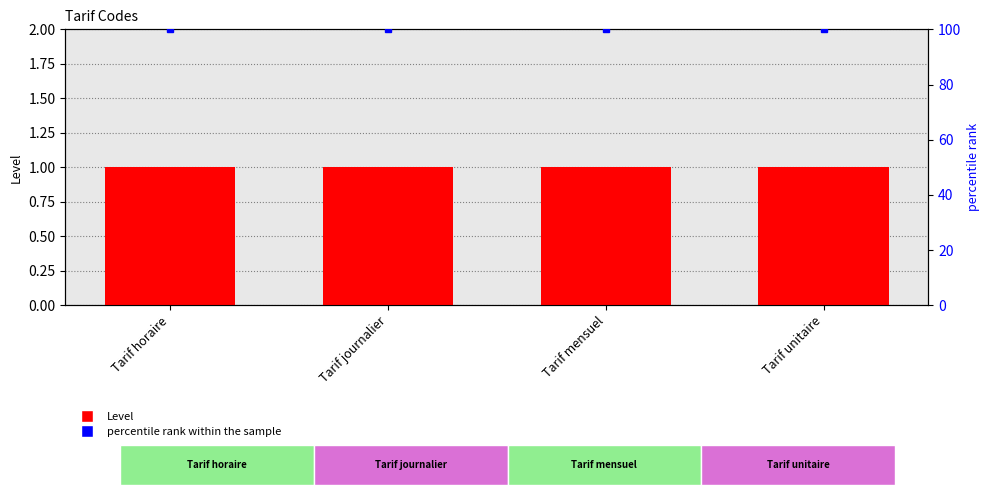

Which category has the lowest value in the Level series?

Tarif horaire